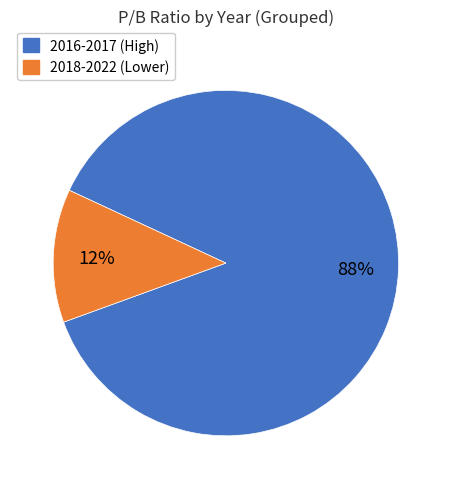

To the nearest percent, what is the average slice percentage?

50%